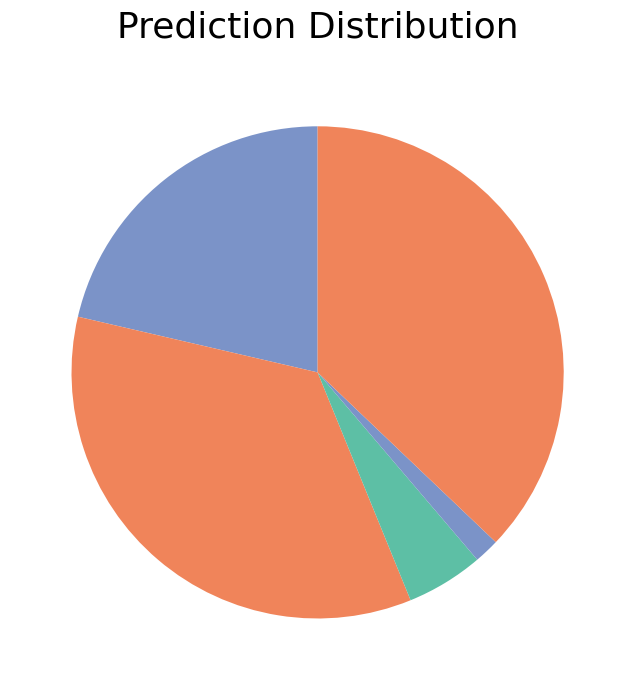

Is there any slice that represents more than half of the pie?

No